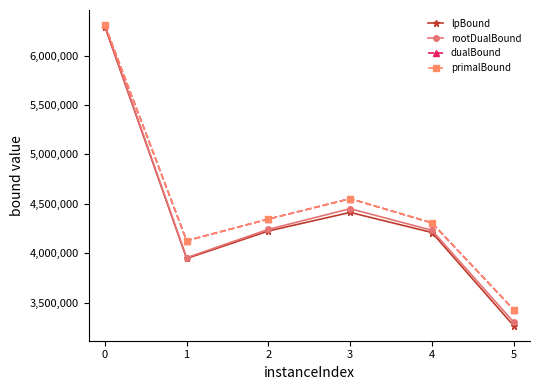

How many interior local peaks does the primalBound series have?

1